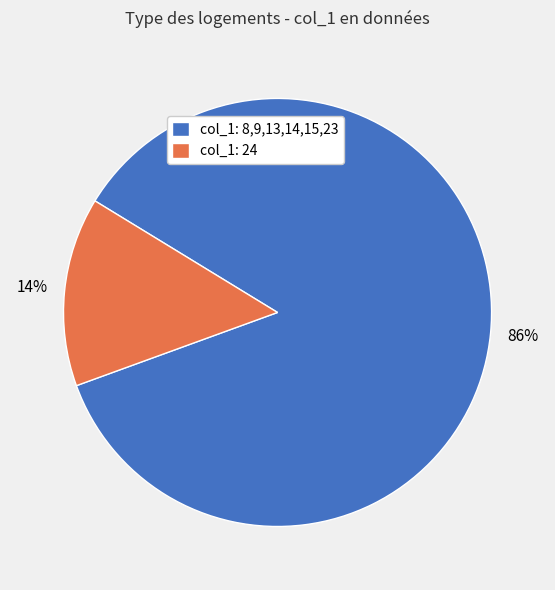

Which slice is the smallest?

col_1: 24